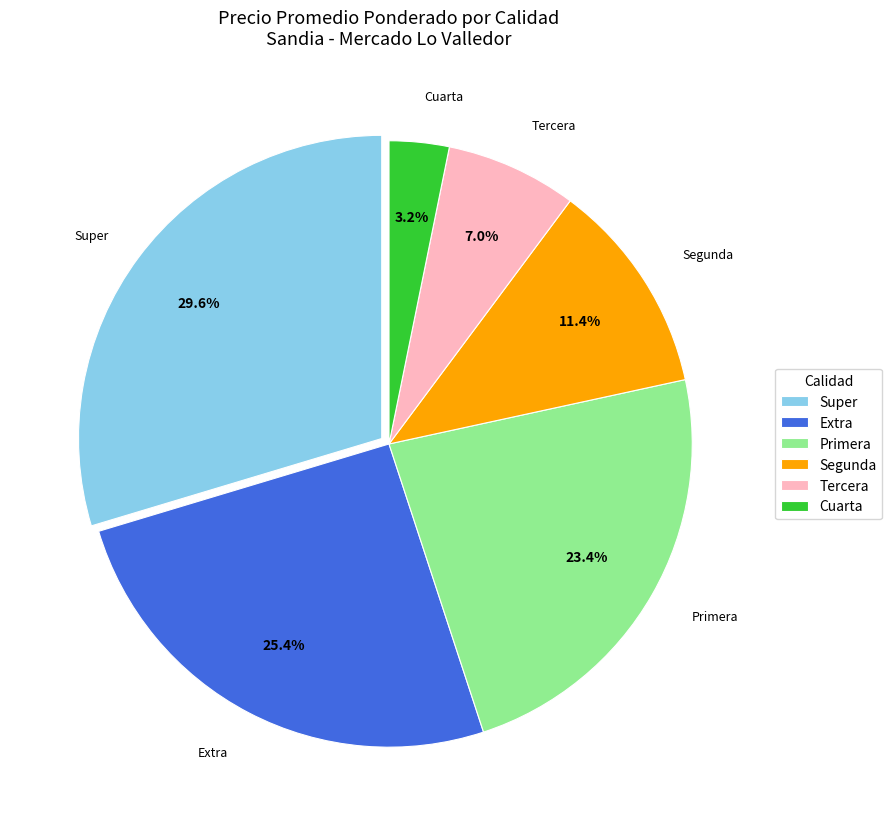

What portion of the pie excludes Cuarta?

96.8%